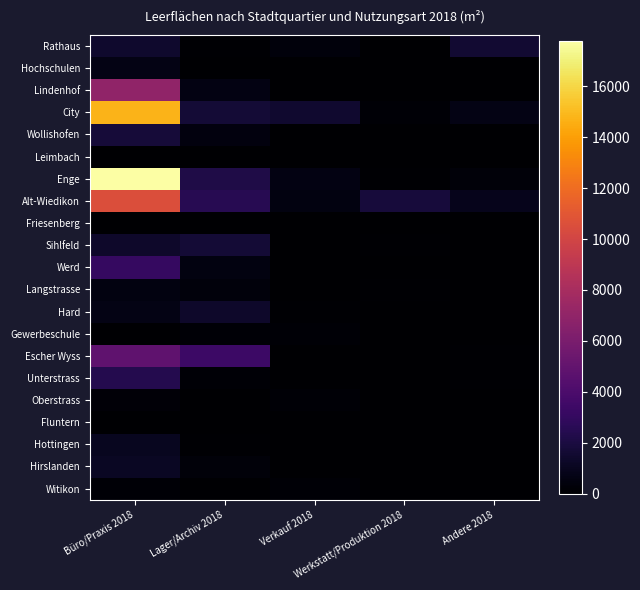

Which has a higher value, Lager/Archiv 2018 or Andere 2018?

Andere 2018